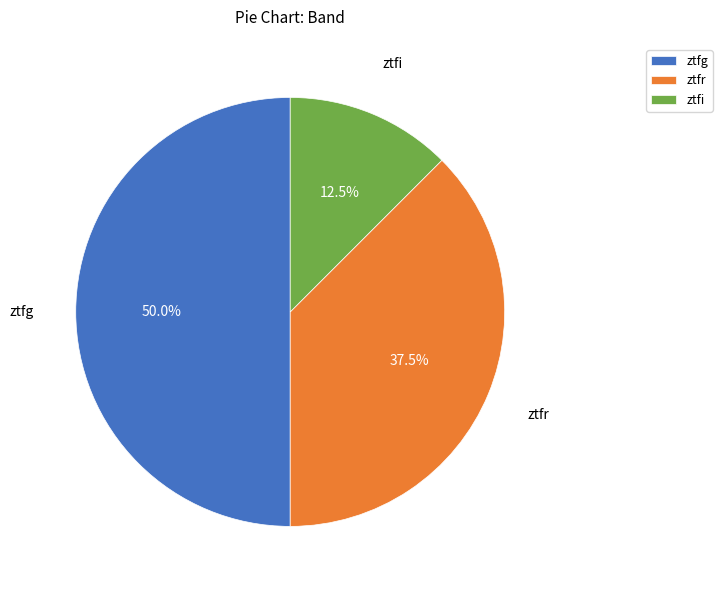

What is the smallest slice in the pie chart?

ztfi